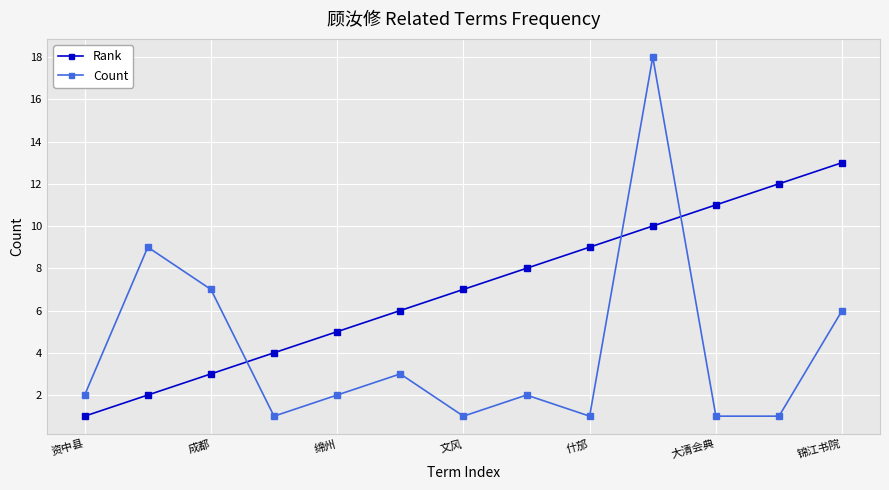

At how many categories does at least one series exceed 15?

1